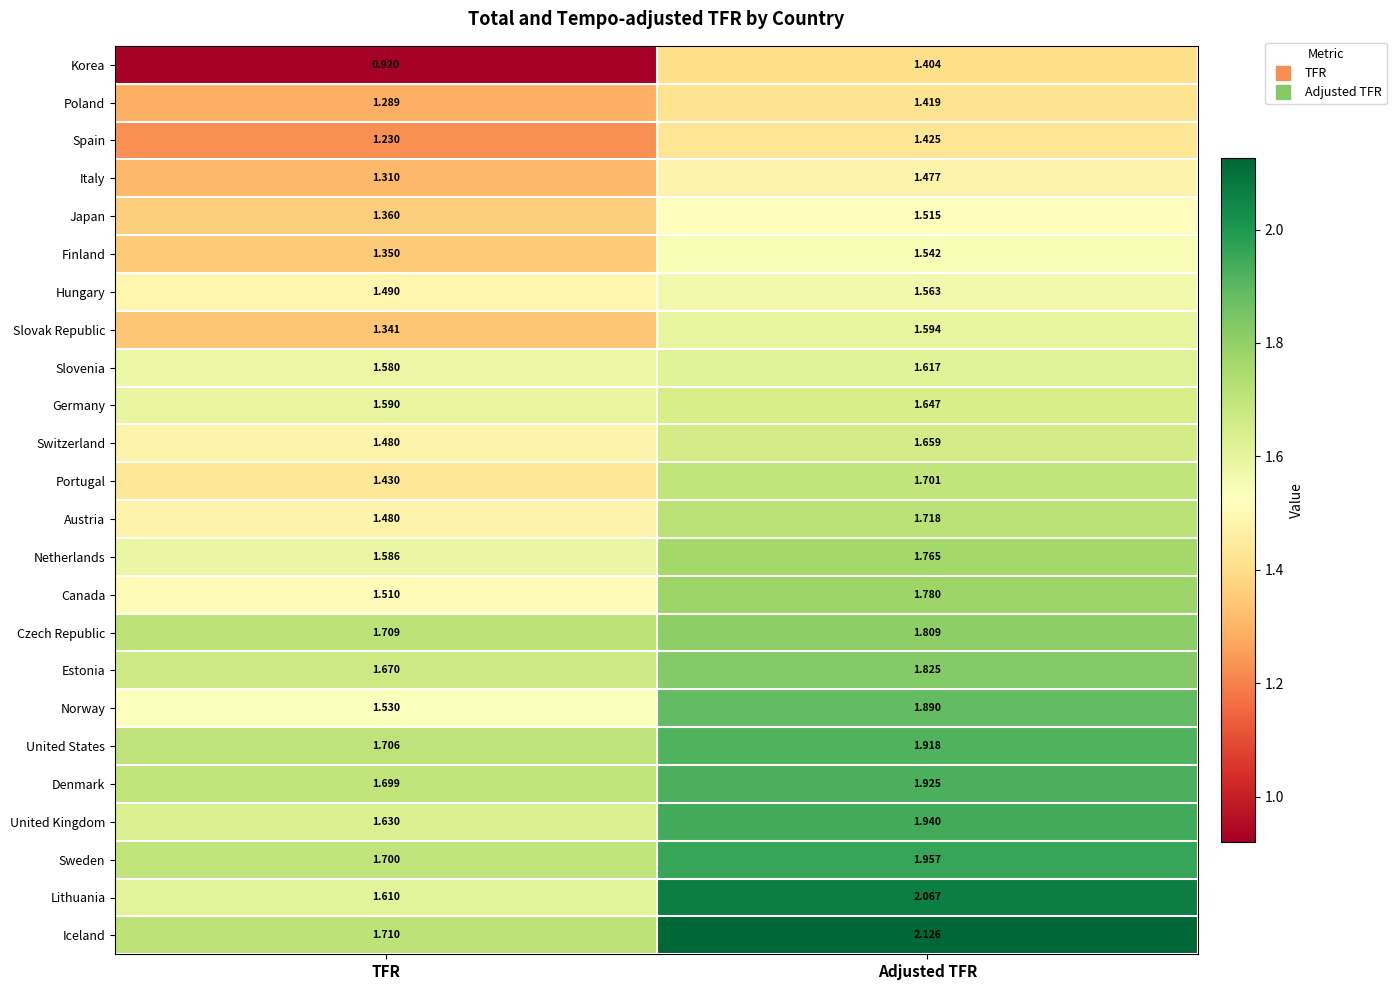

Rank the series by their maximum value, from highest to lowest.

Iceland, Lithuania, Sweden, United Kingdom, Denmark, United States, Norway, Estonia, Czech Republic, Canada, Netherlands, Austria, Portugal, Switzerland, Germany, Slovenia, Slovak Republic, Hungary, Finland, Japan, Italy, Spain, Poland, Korea